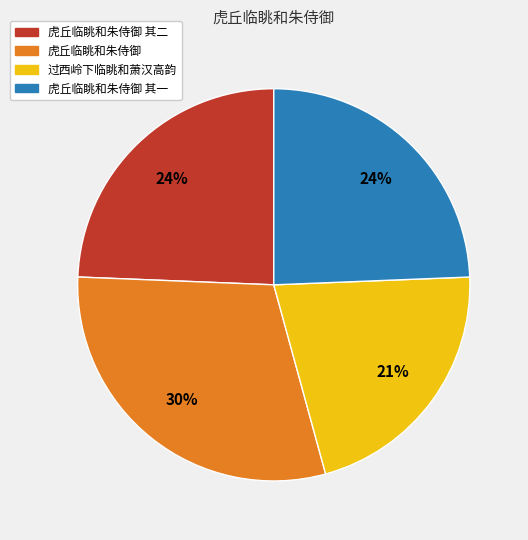

To the nearest percent, what is the difference between the largest and smallest slice percentages?

9%